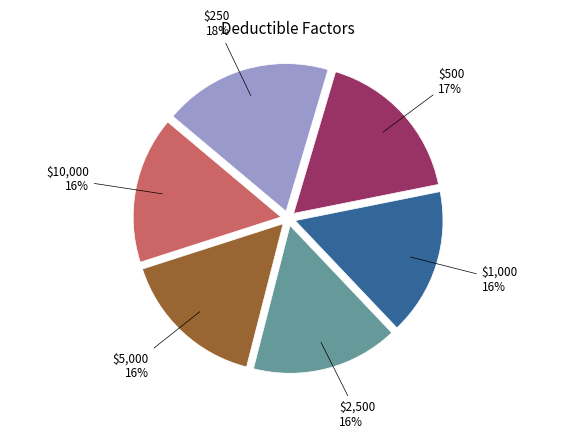

Count the number of slices in the pie.

6